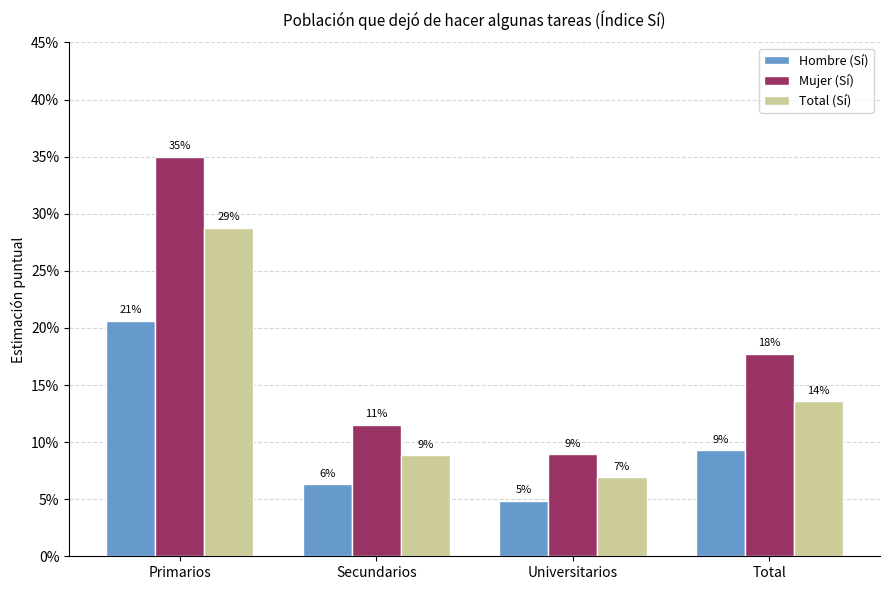

Are the bars horizontal?

No